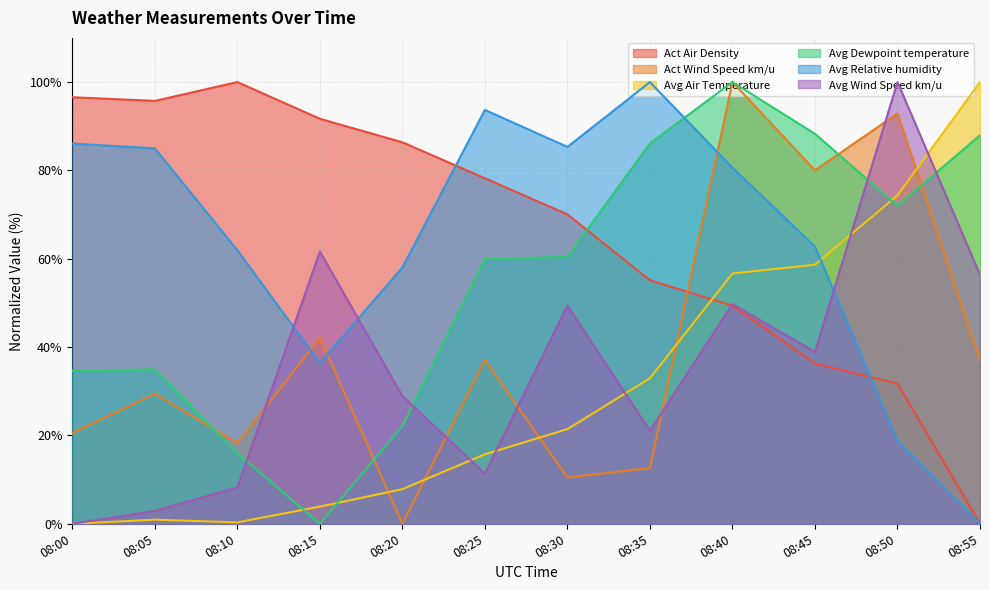

The Avg Relative humidity series shows 86.1 at 08:00. True or false?

True